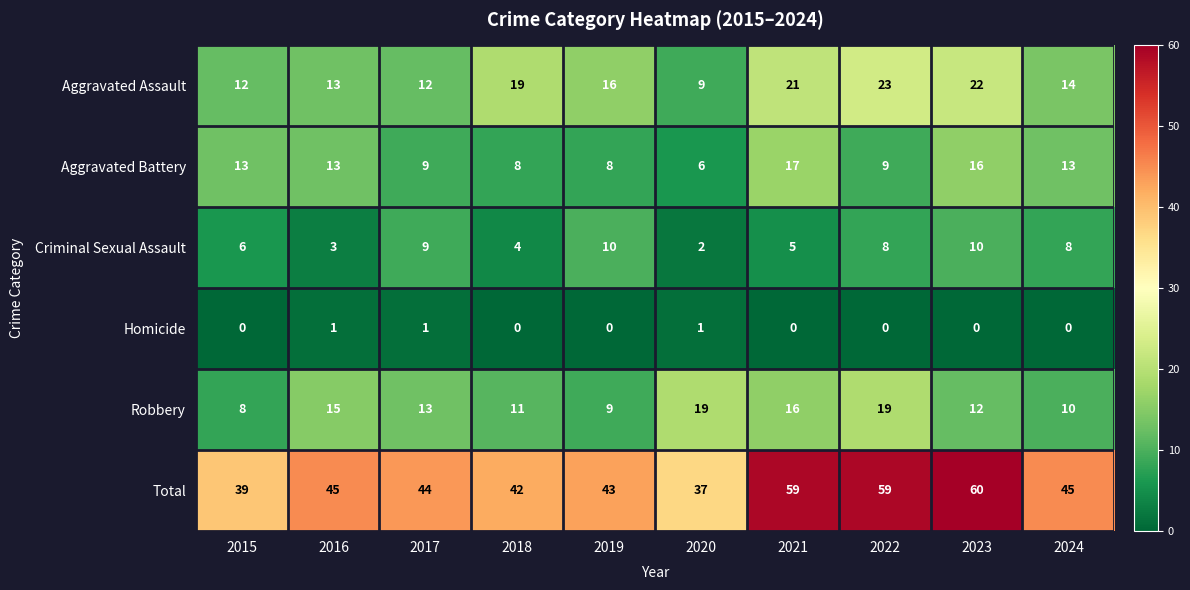

Which series changed the most between 2023 and 2024?

Total